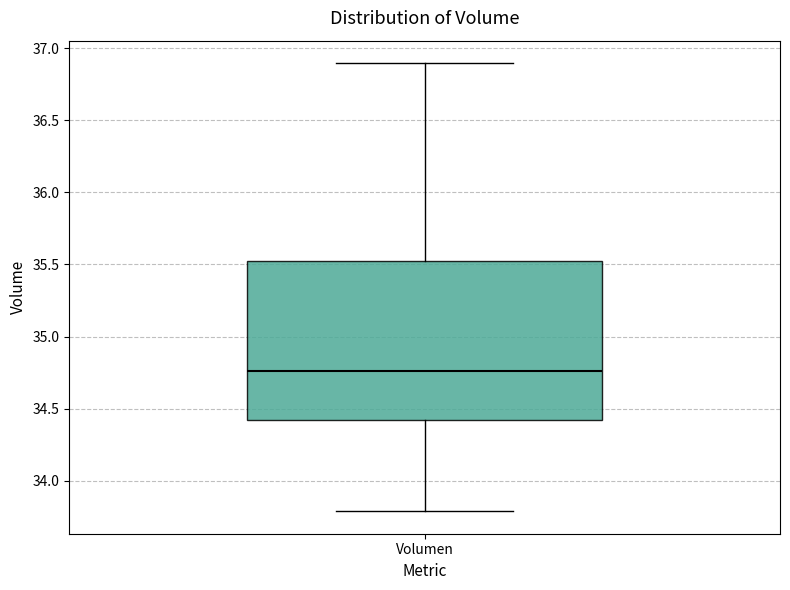

Transcribe this box plot: give where the median line is, the range the box spans, and where the two whiskers end, as read against the y-axis. The values are not printed on the chart, so give them approximately, as read against the axis.

median 34.75, box 34.40 to 35.50, whiskers 33.80 to 36.90